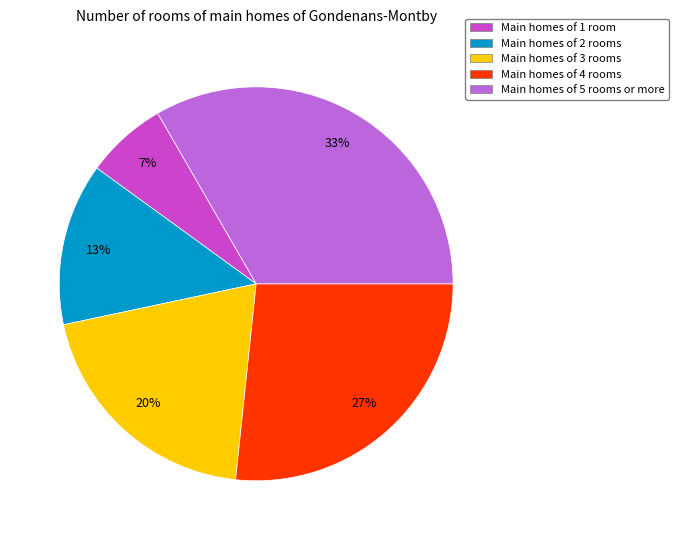

To the nearest percent, what is the average slice percentage?

20%